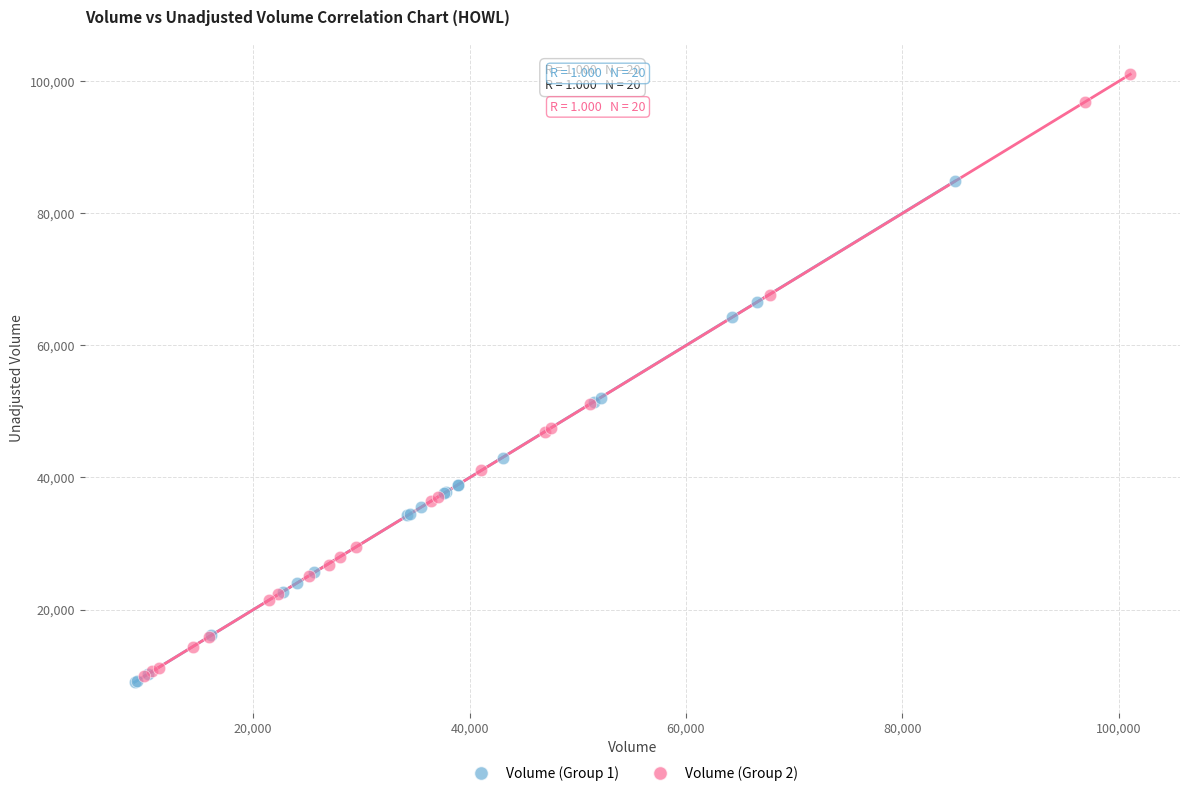

Which series contains the lowest Y value?

Volume (Group 1)